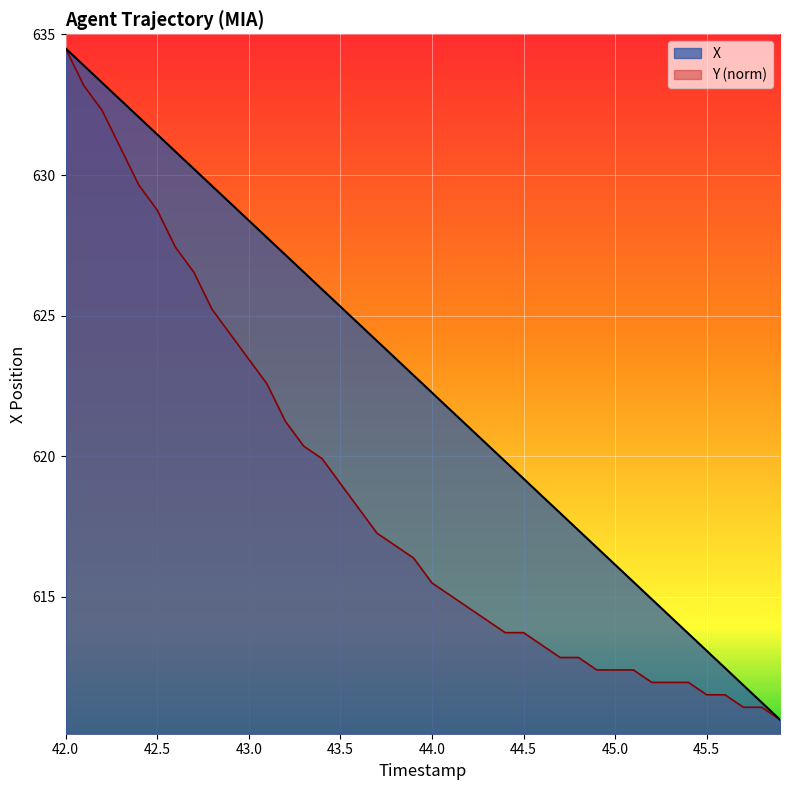

At which label does X reach its peak?

42.0